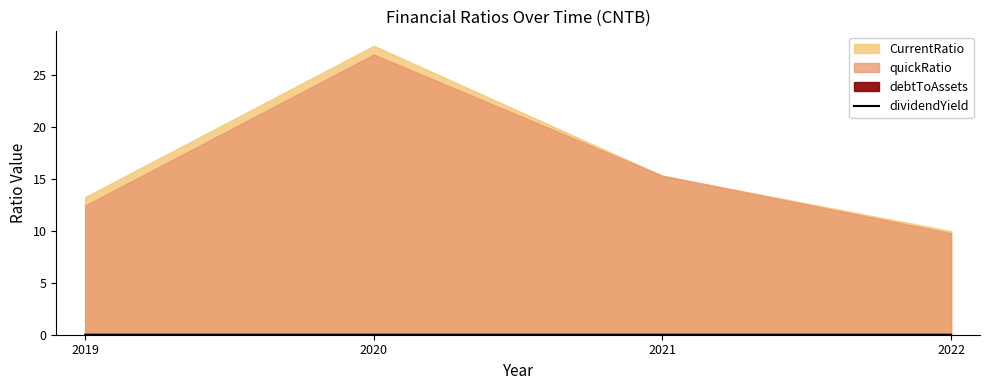

The value of dividendYield at 2021 is 0.0. True or false?

True